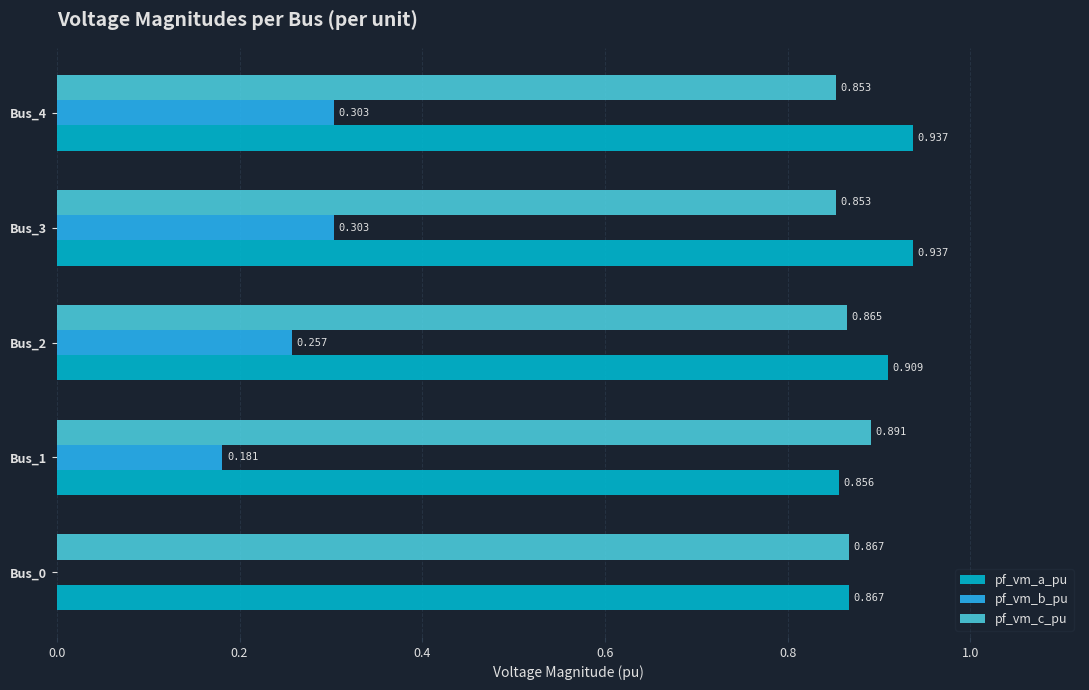

Is the value of pf_vm_a_pu at Bus_3 greater than the value of pf_vm_c_pu at Bus_2?

Yes